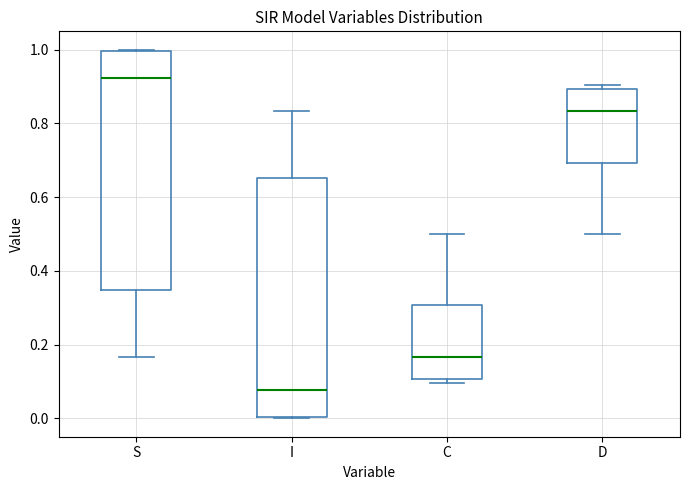

Reading left to right, read every box against the y-axis: the position of its median line, the range the box covers, and the ends of its whiskers. The values are not printed on the chart, so give them approximately, as read against the axis.

S: median 0.92, box 0.34 to 1.00, whiskers 0.16 to 1.00
I: median 0.08, box 0.00 to 0.66, whiskers 0.00 to 0.84
C: median 0.16, box 0.10 to 0.30, whiskers 0.10 (just below the box's lower edge) to 0.50
D: median 0.84, box 0.70 to 0.90, whiskers 0.50 to 0.90 (just above the box's upper edge)